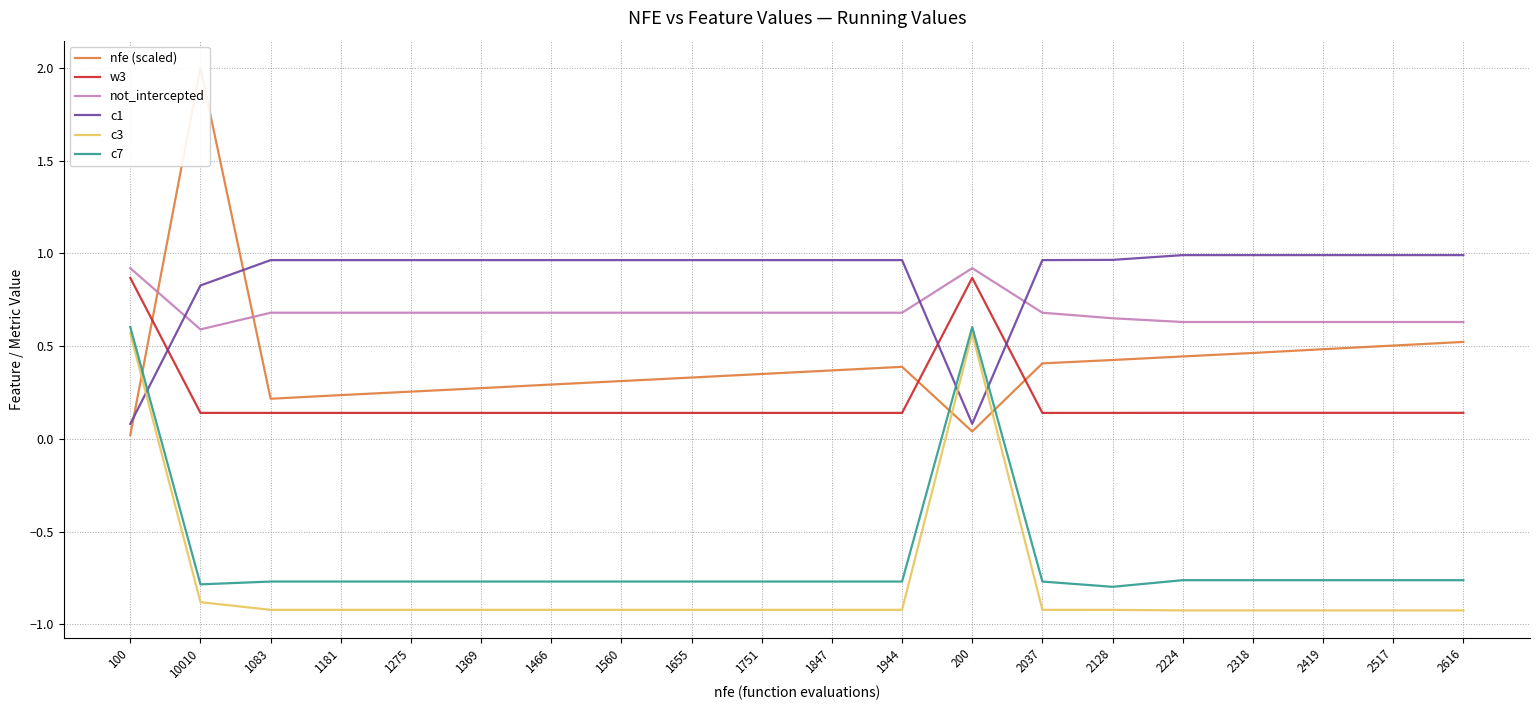

How many times do c1 and w3 cross each other?

3